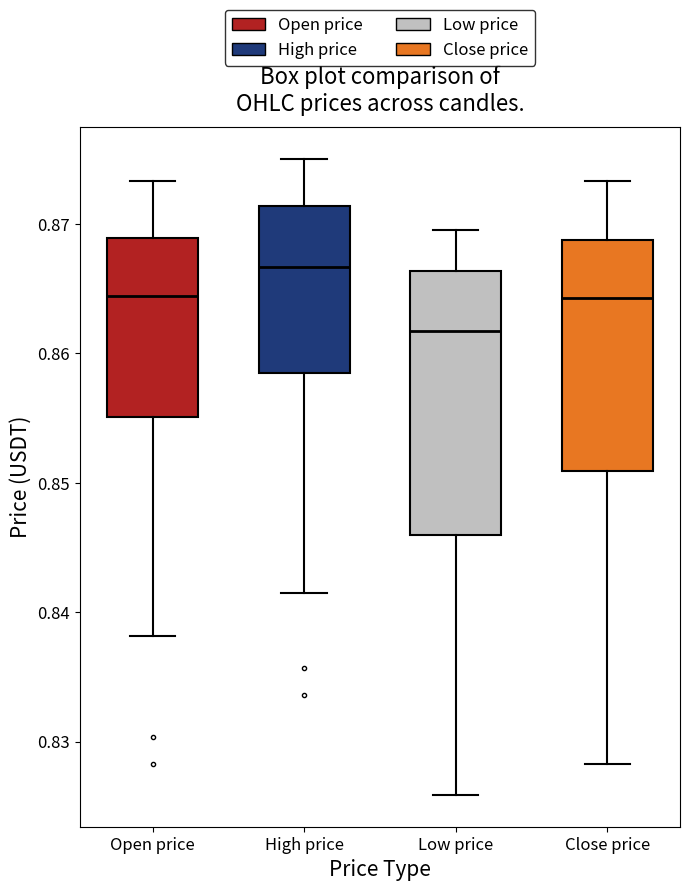

Which box's median line is the highest?

High price